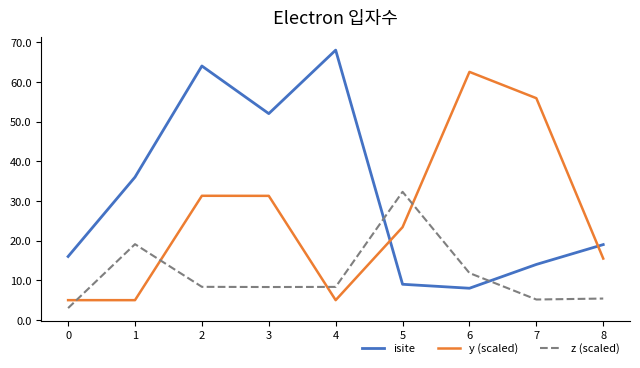

What is the smallest value displayed?

3.0